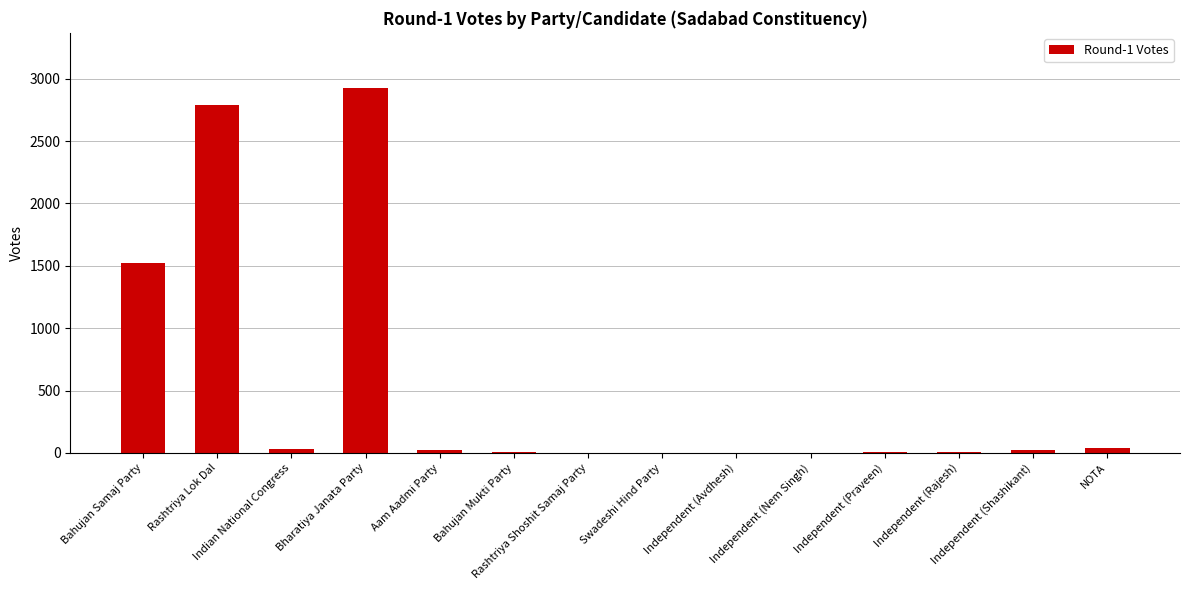

What is the sum of all values?

7390